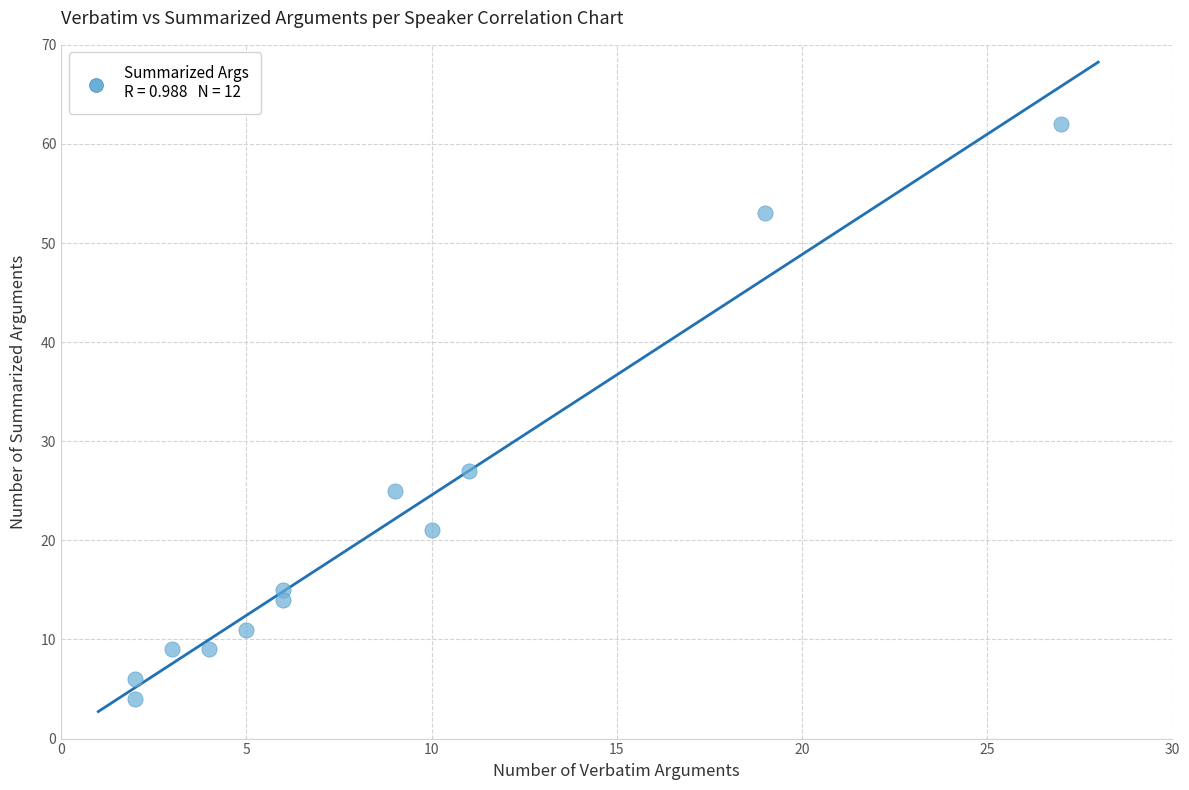

What Y value in the scatter plot is closest to 33?

27